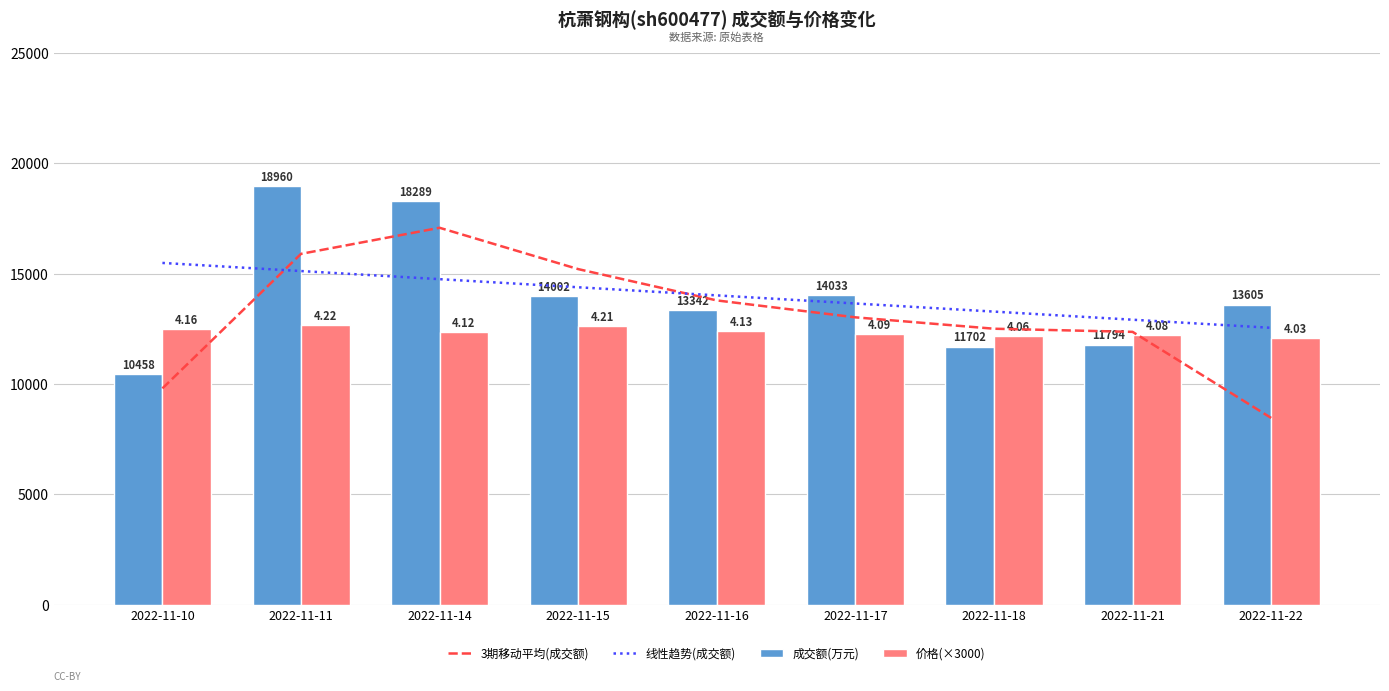

At which category is the sum across all series the highest?

2022-11-11